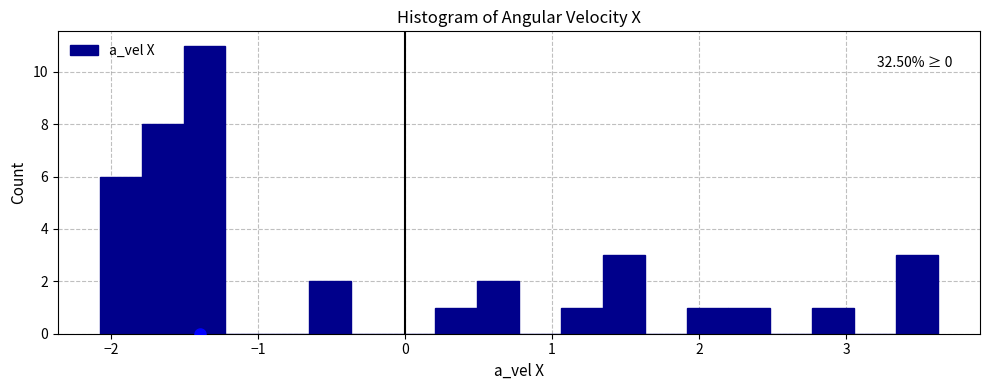

Around what value on the x-axis is the tallest bar? Give the approximate position of its centre, as read against the axis.

-1.4